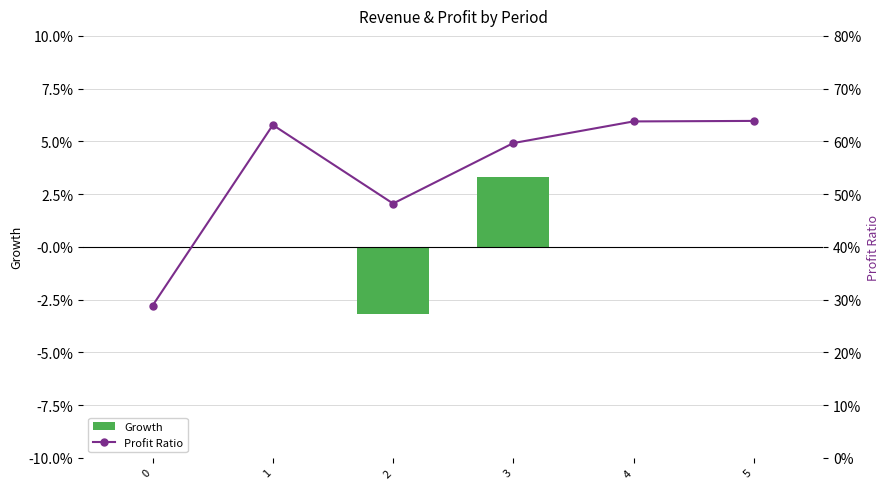

Reading right to left, extract all data points from this chart.

Growth: 0.0	0.0	0.0	-0.0	0.0	0.0
Profit Ratio: 0.6	0.6	0.6	0.5	0.6	0.3